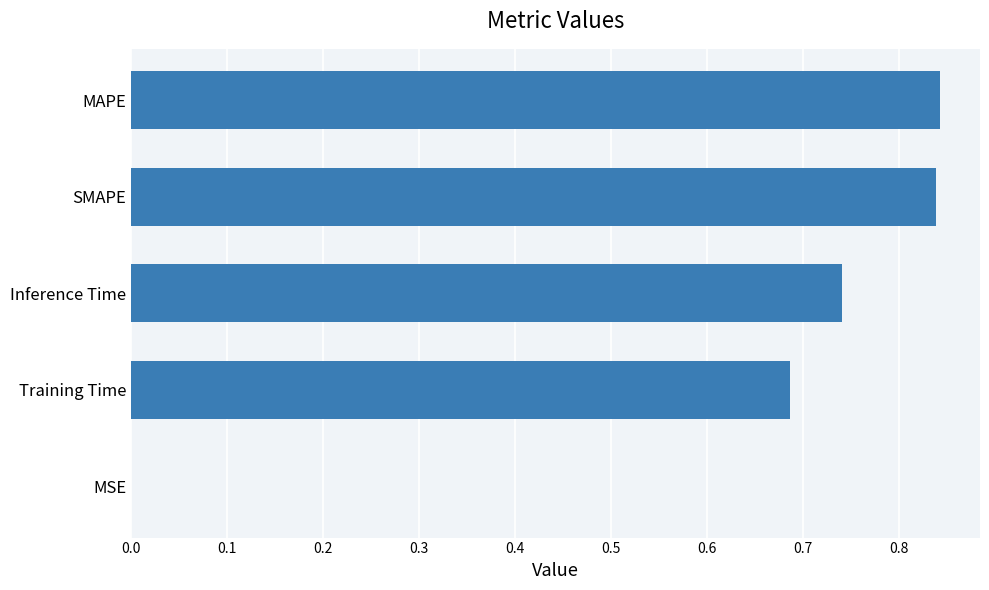

Are the bars grouped side by side (vs. stacked)?

No